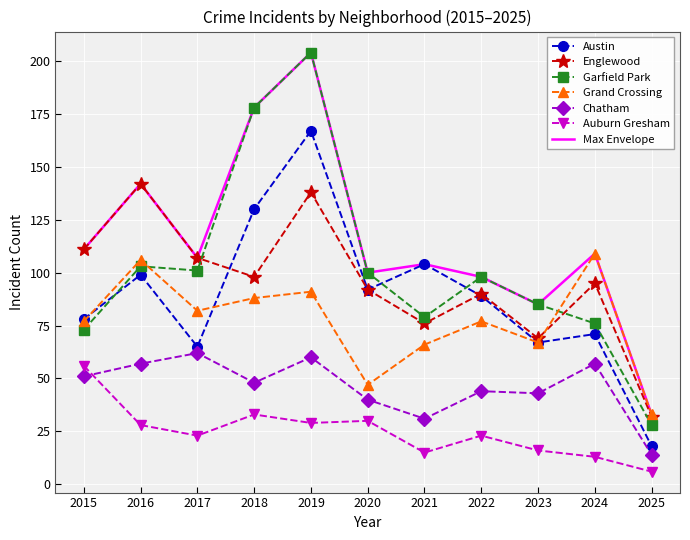

True or false: Austin and Auburn Gresham cross at least once.

False